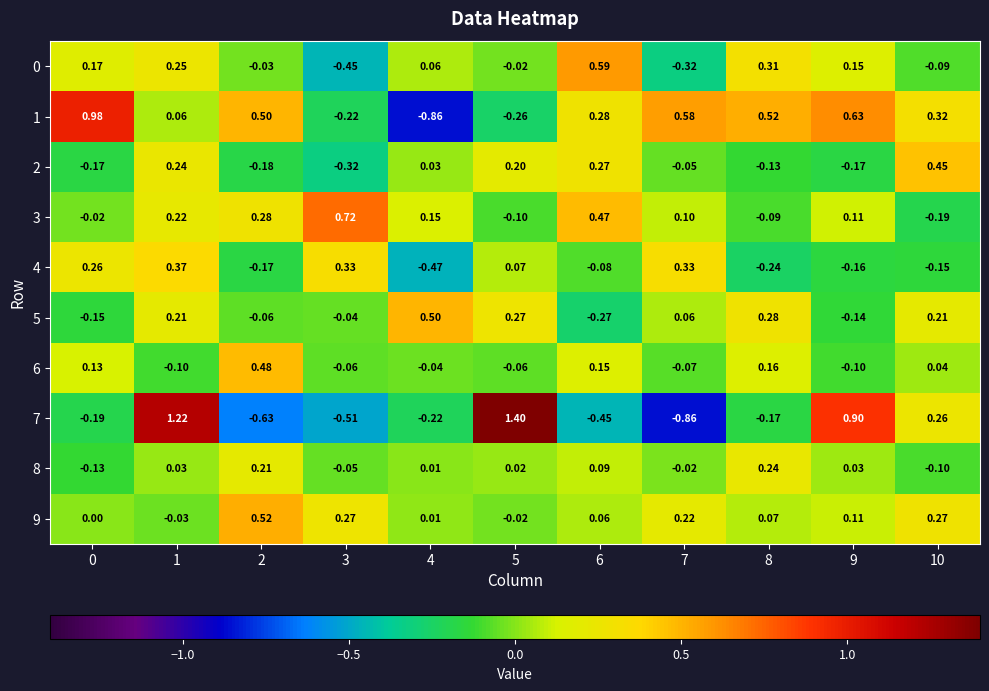

Is the value of 5 at 1 greater than the value of 6 at 4?

Yes